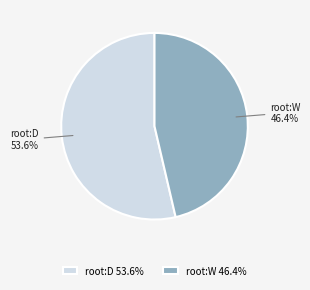

The root:W slice represents 46% of the pie. True or false?

True